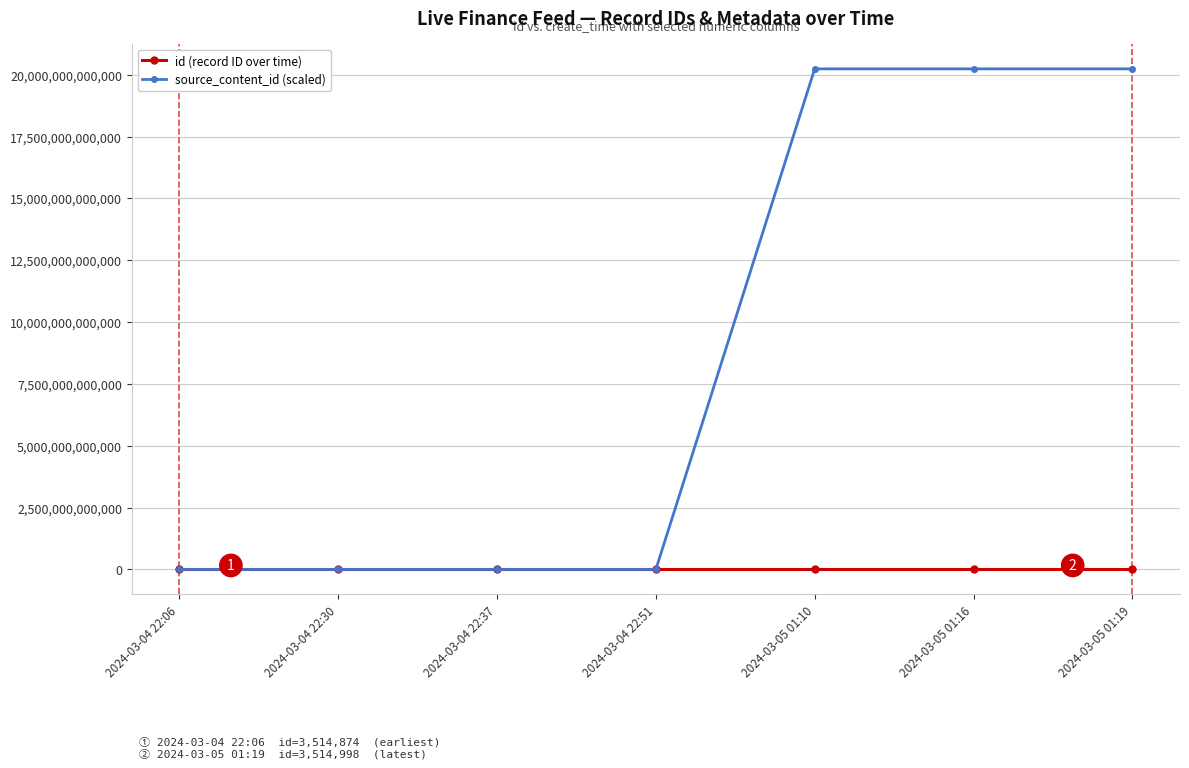

How many intersections are there between source_content_id (scaled) and id (record ID over time)?

1